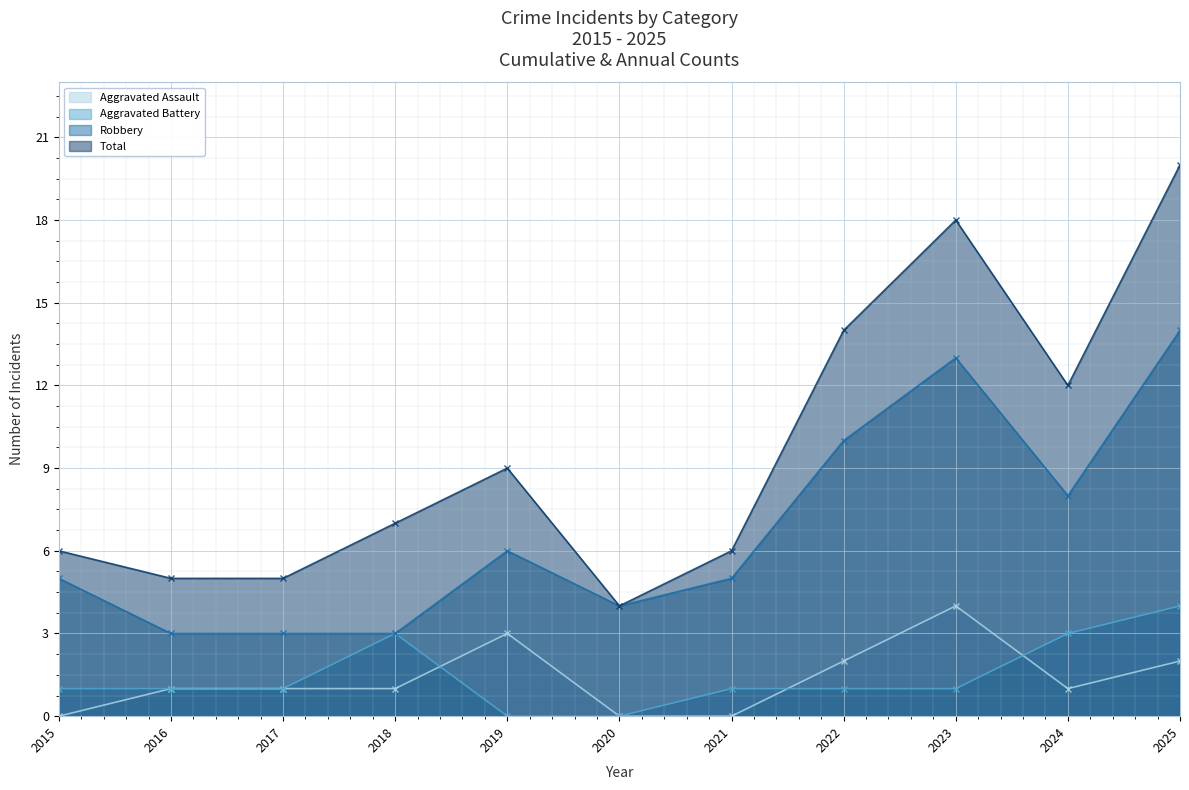

Where is the first local minimum for Aggravated Assault?

2024